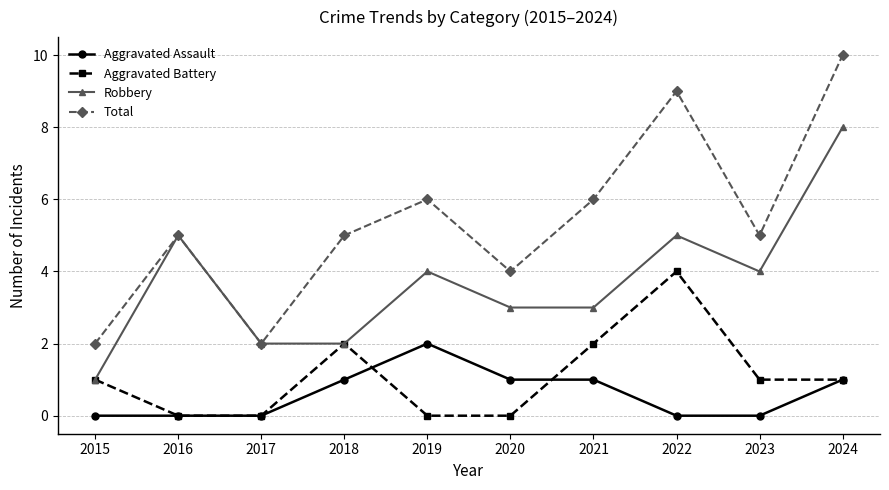

The value of Total at 2023 is 5. True or false?

True